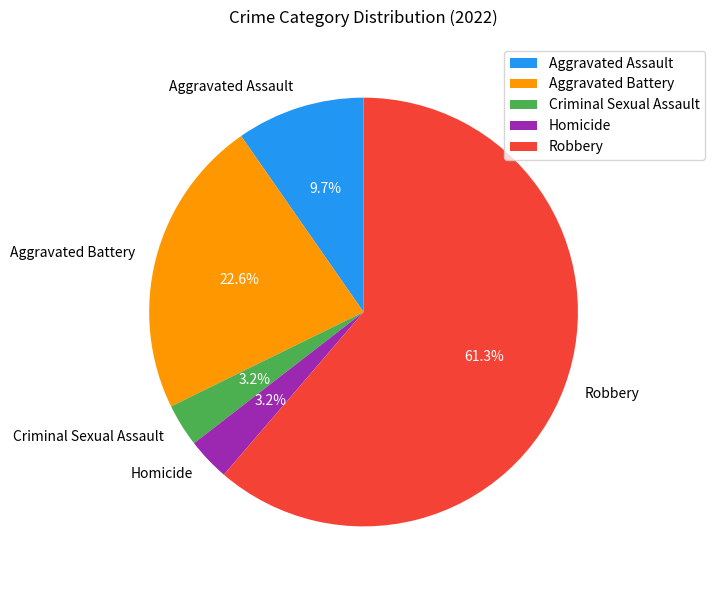

Which has a higher value, Aggravated Assault or Homicide?

Aggravated Assault